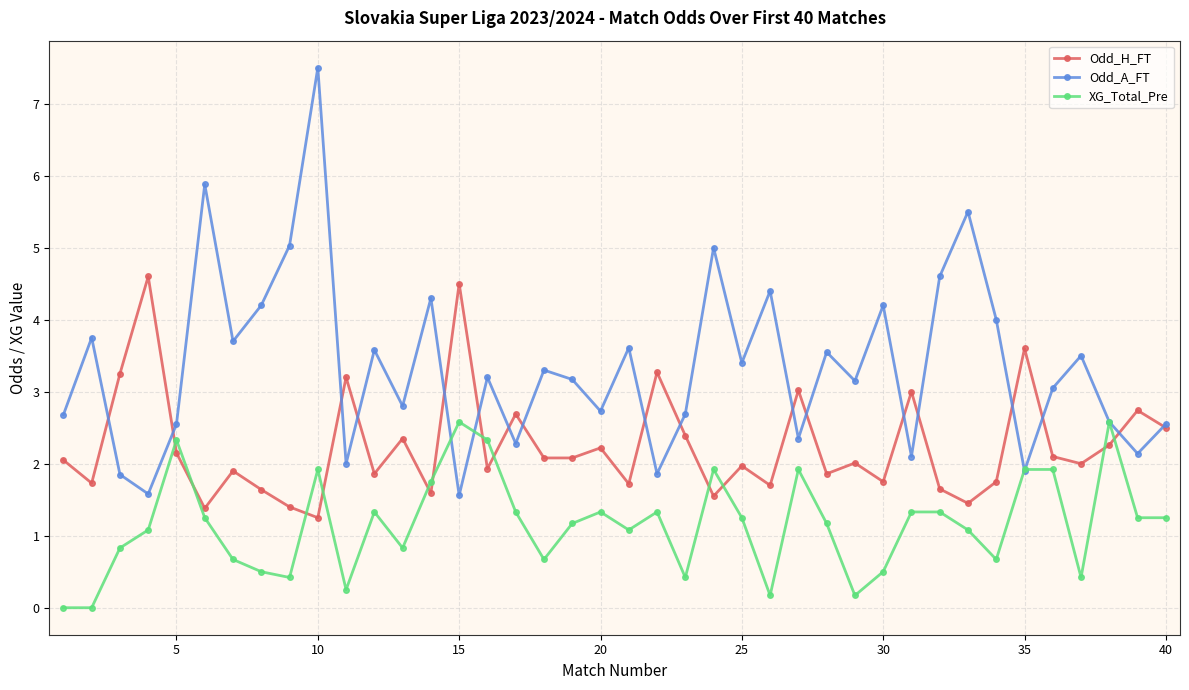

Which series has the largest range (max minus min)?

Odd_A_FT